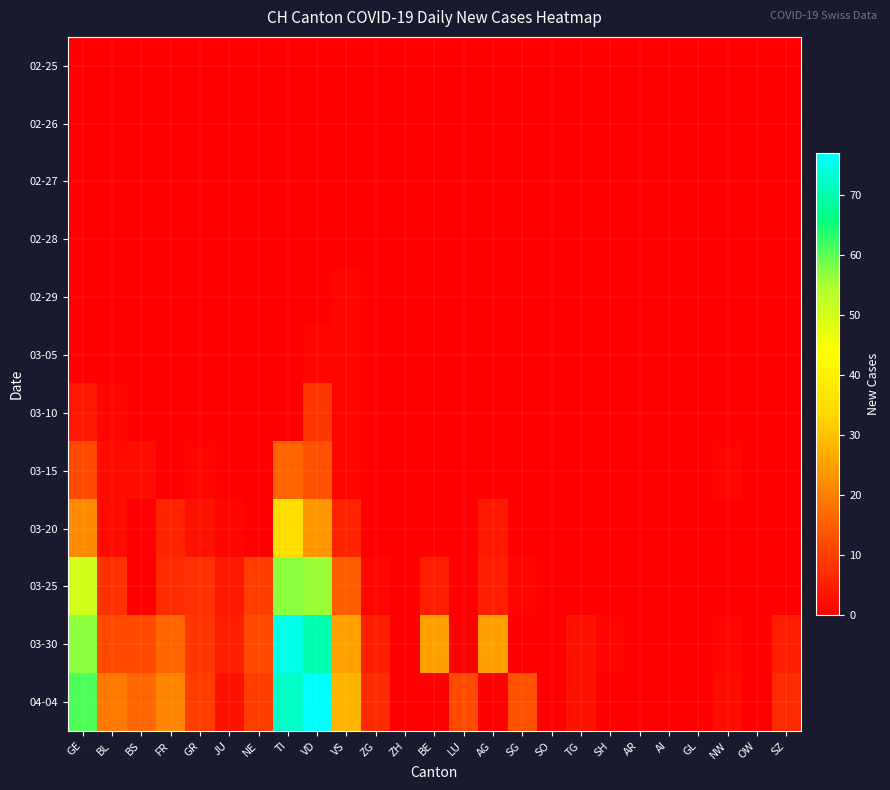

Which series has the largest total across all categories?

04-04